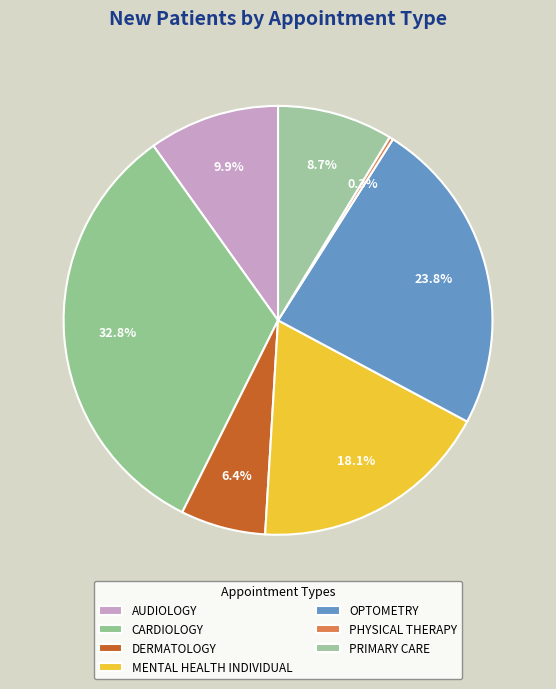

Which slice is the largest?

CARDIOLOGY